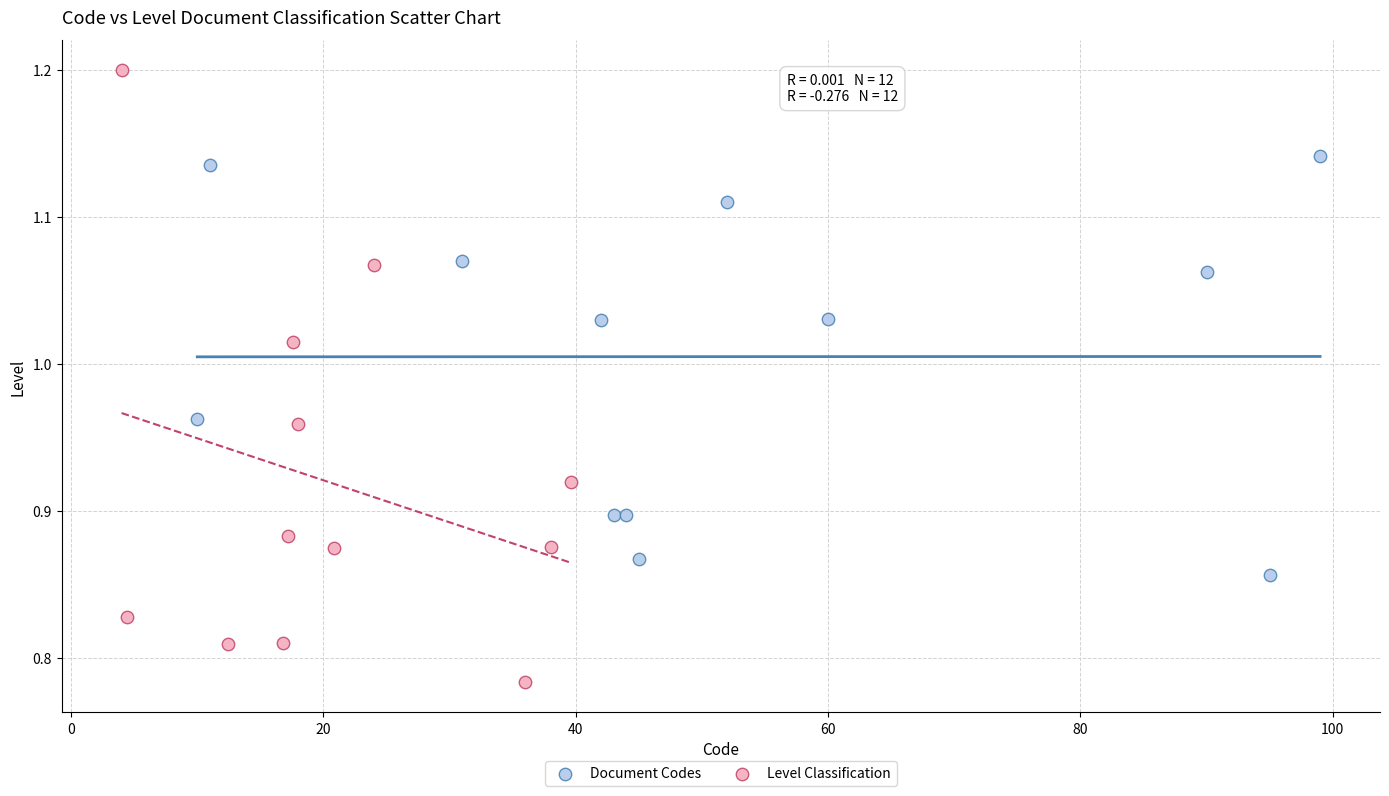

Which series has the largest Y range (max minus min)?

Level Classification